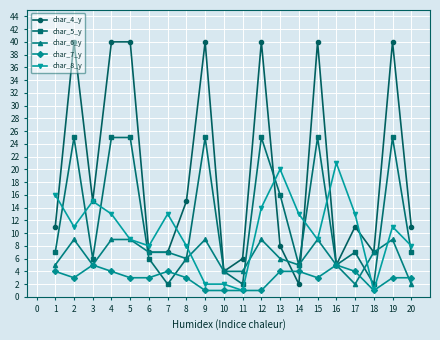

Which series has the largest range (max minus min)?

char_4_y